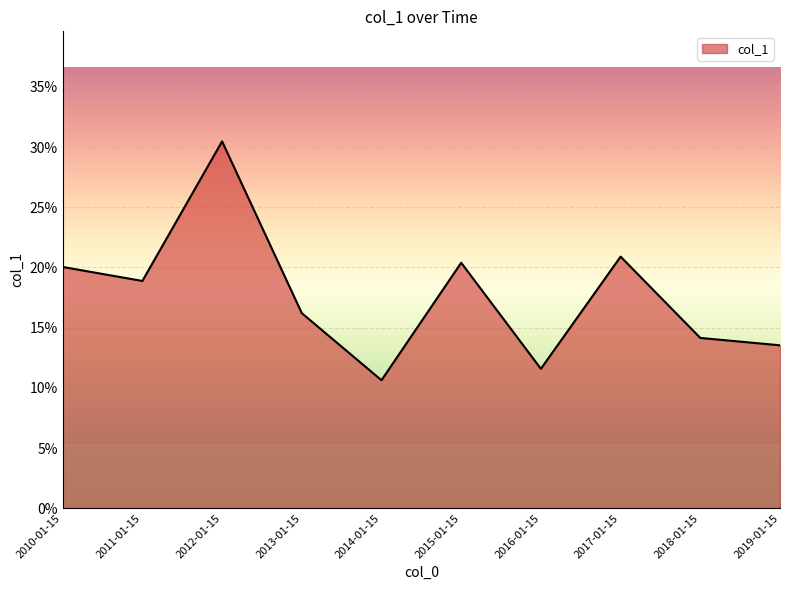

Is it true that the value at 2013-01-15 is 0.1?

False